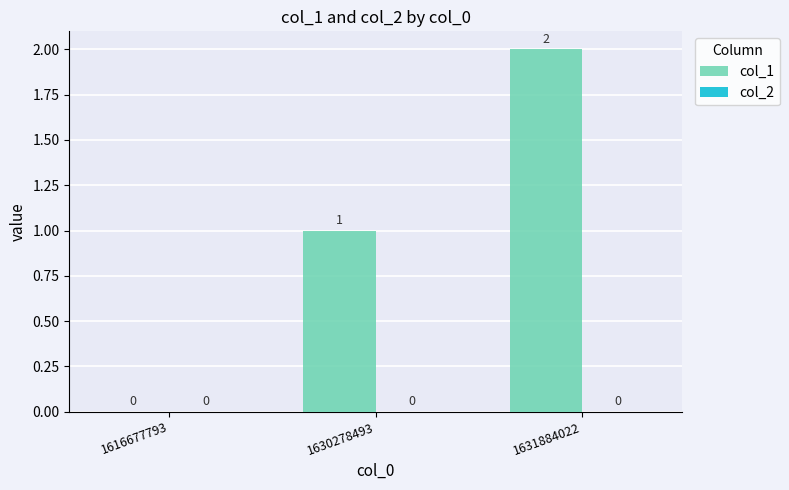

What is the change in value from 1616677793 to 1630278493?

+1